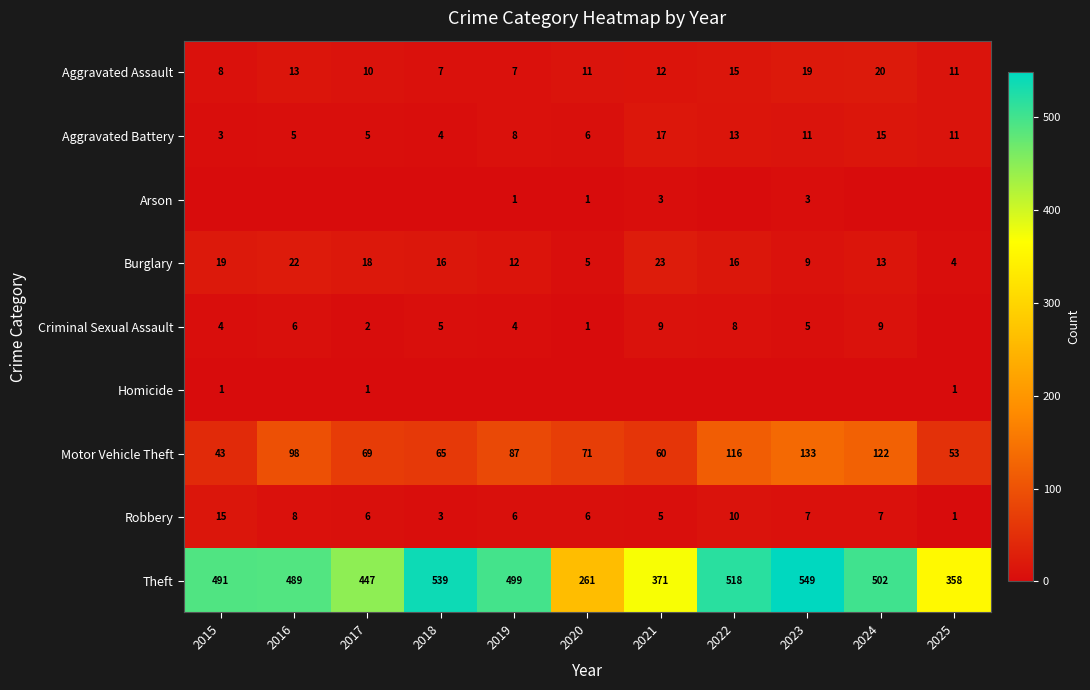

True or false: Robbery has a value of 1 at 2025.

True